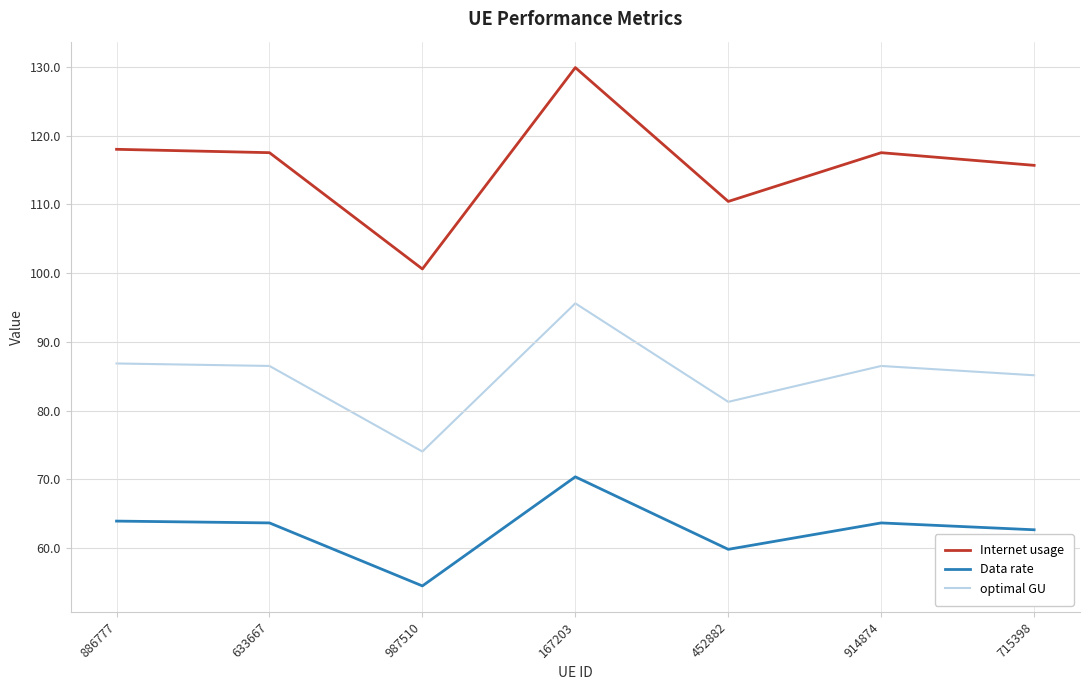

Which series changed the most between 633667 and 987510?

Internet usage